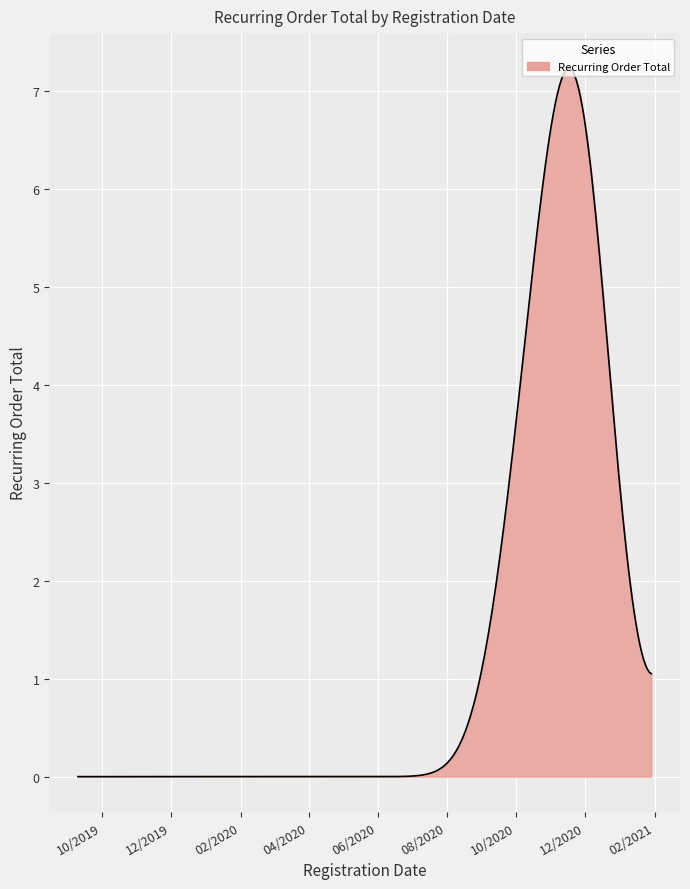

What is the maximum value shown in the chart?

7.2